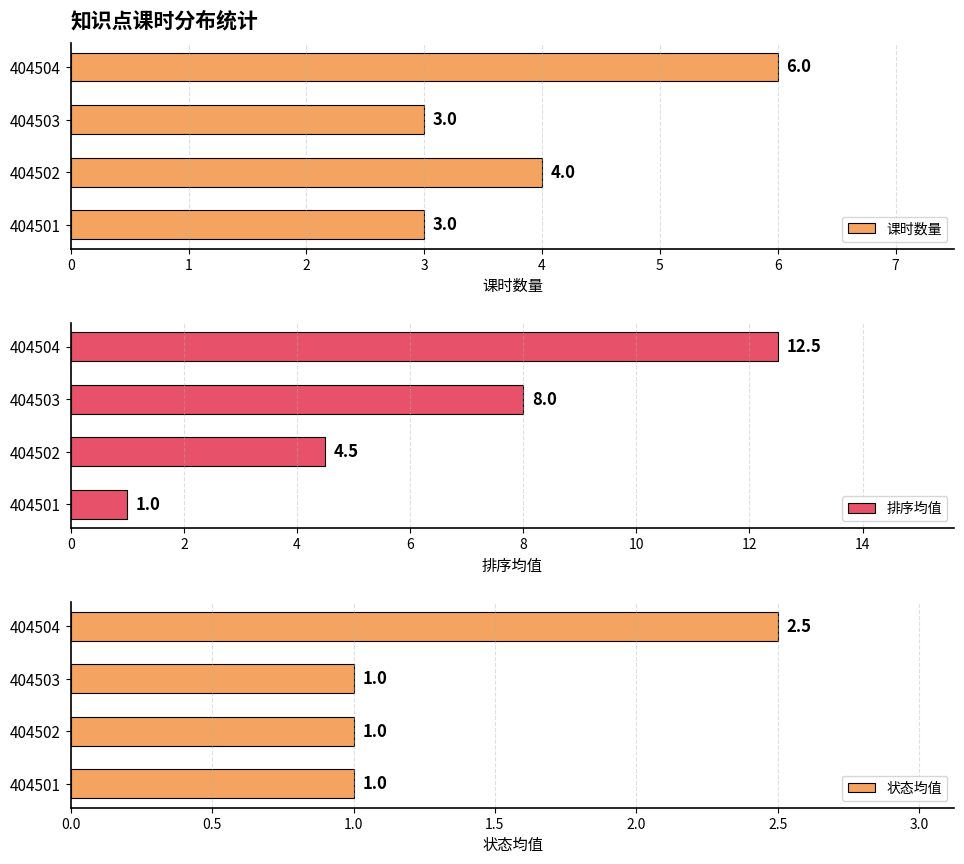

At which label is 课时数量 closest to 4?

404502